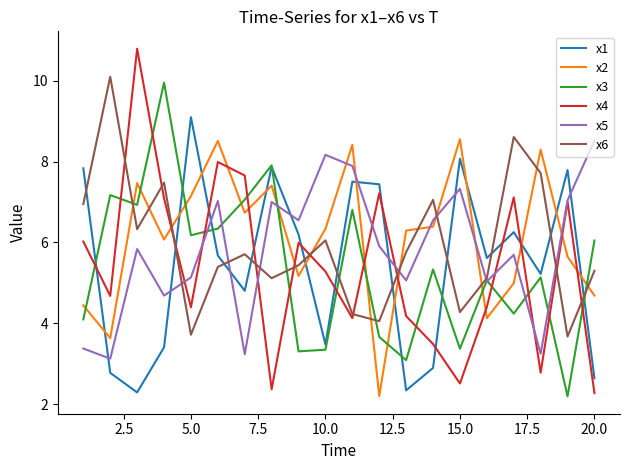

Which series has the largest range (max minus min)?

x4